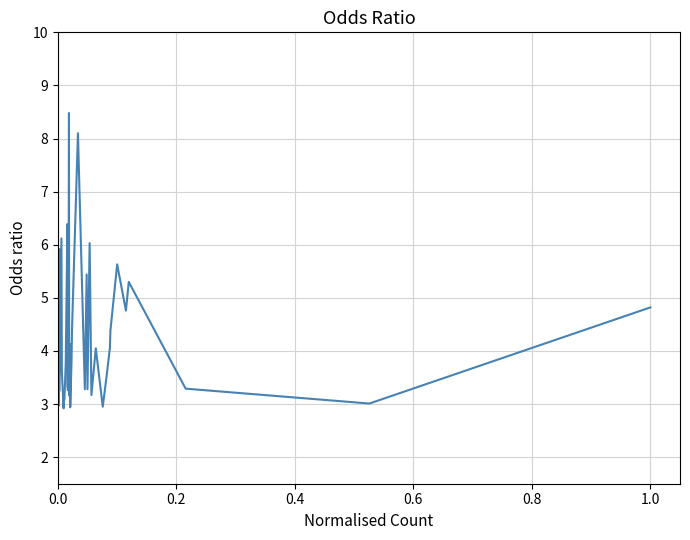

What is the maximum value shown in the chart?

8.5